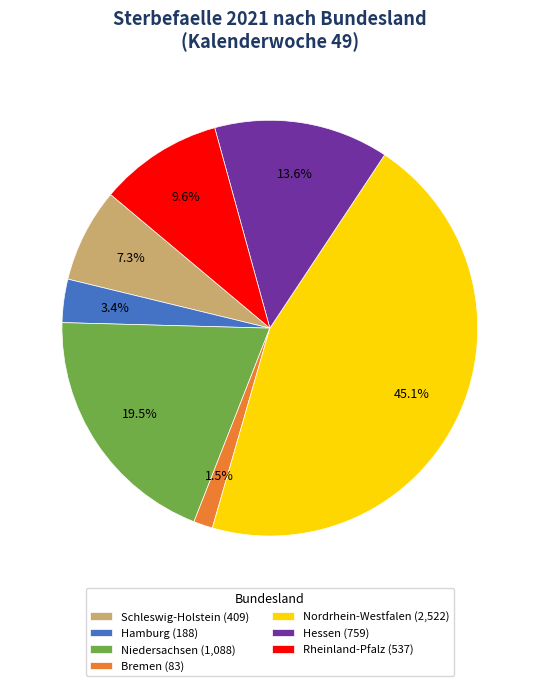

To the nearest percent, what is the difference between the largest and smallest slice percentages?

44%